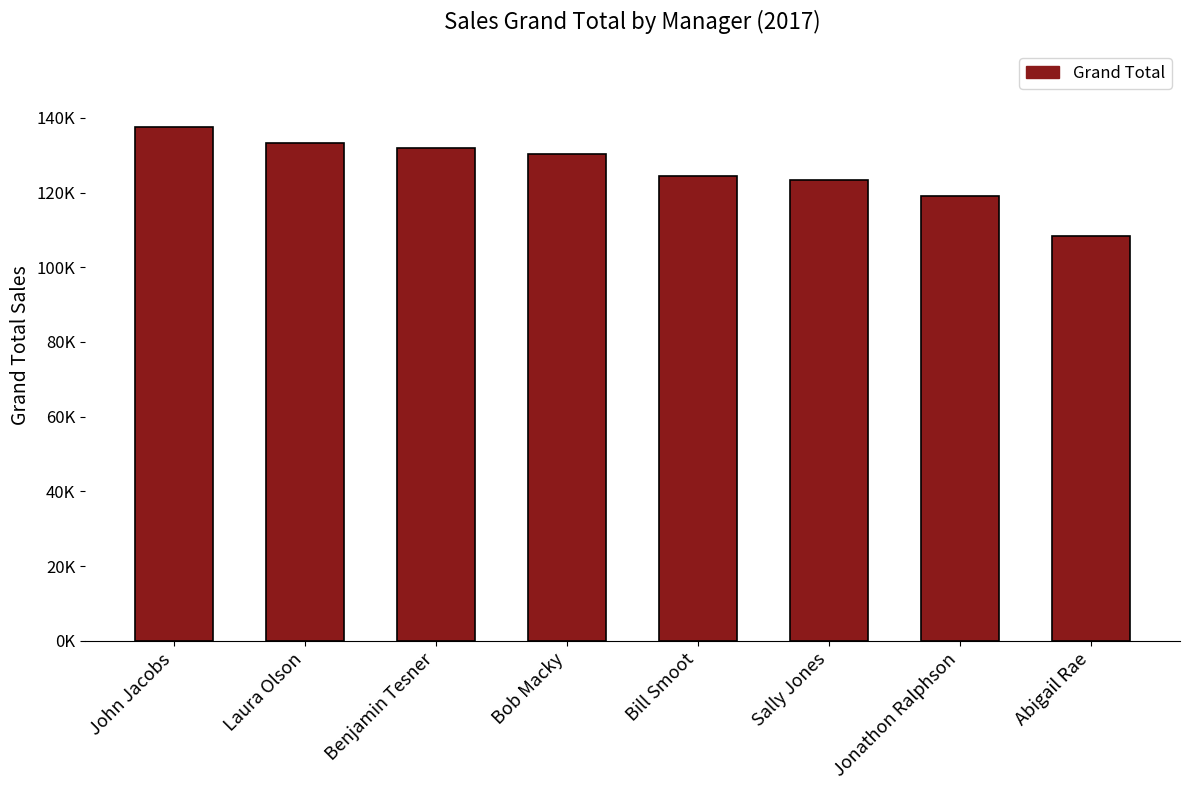

At which category does the chart reach its peak across all series?

John Jacobs